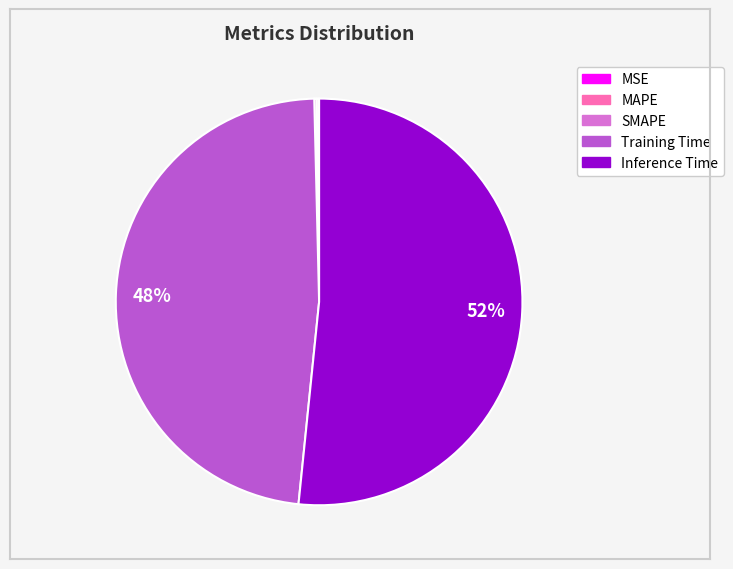

Which category has the biggest portion of the pie?

Inference Time